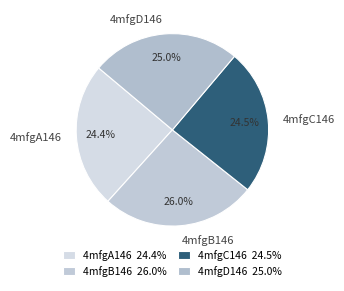

Does any single category account for the majority?

No